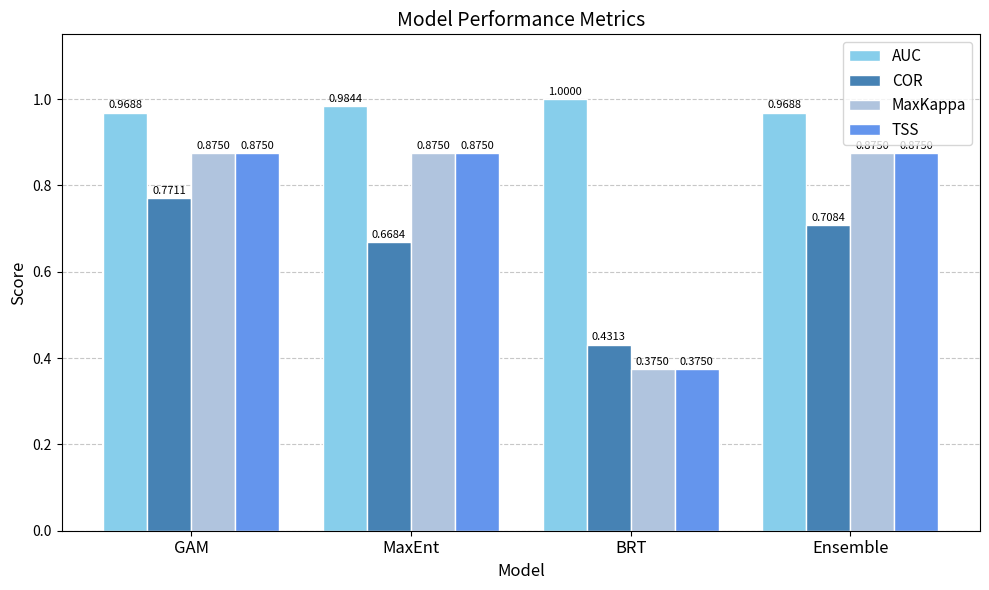

How many groups of bars are there?

4